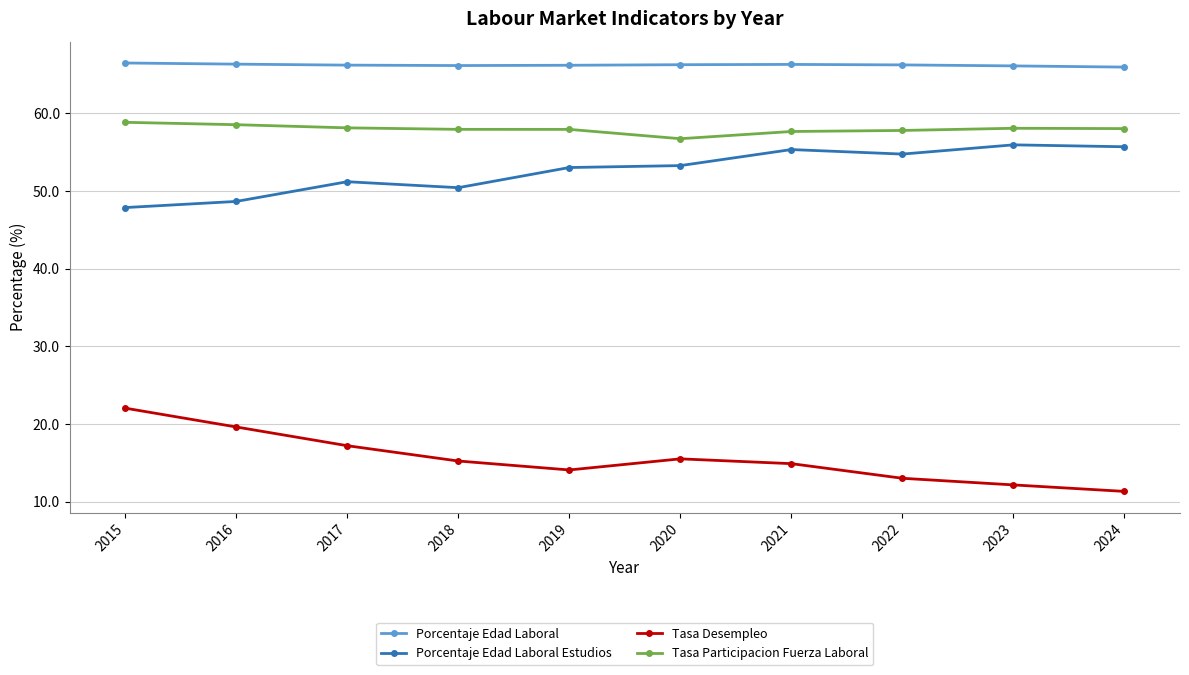

In Tasa Desempleo, how many points are higher than both neighbors (excluding endpoints)?

1